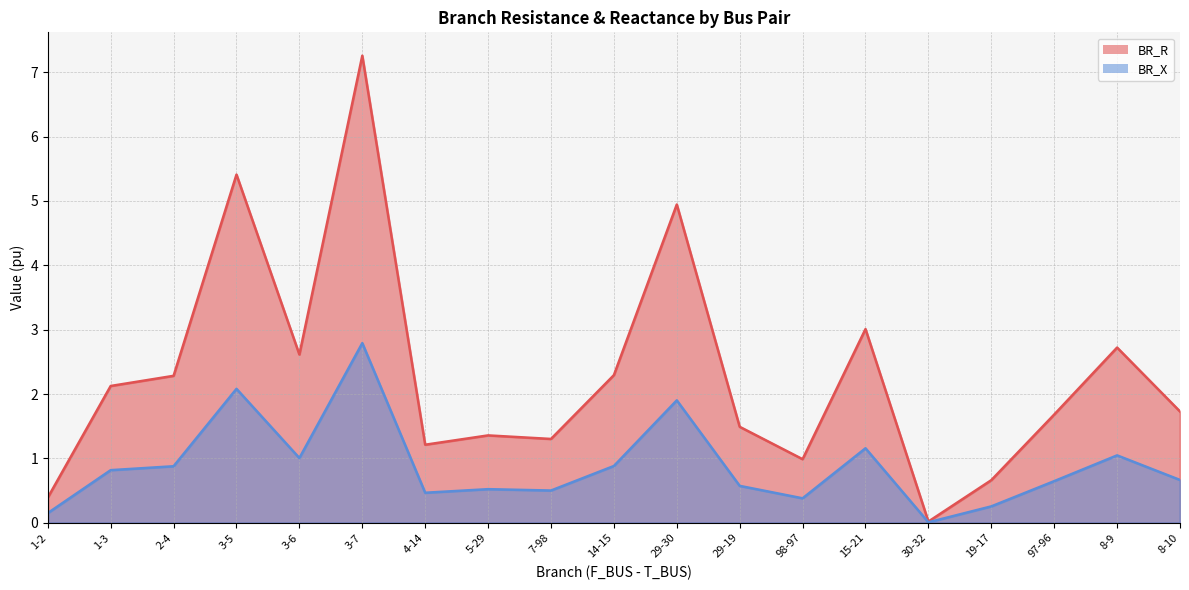

What is the sum of all BR_X values?

16.7